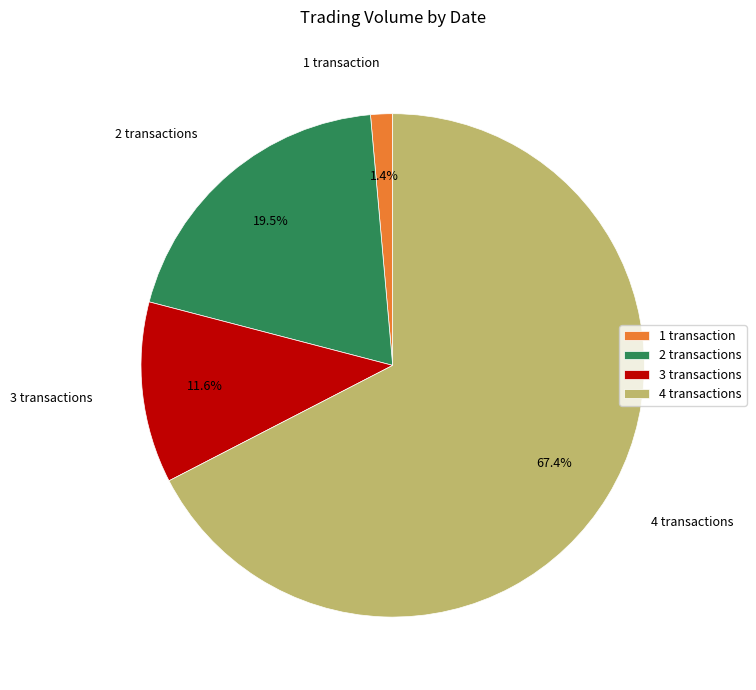

Does any single category account for the majority?

Yes